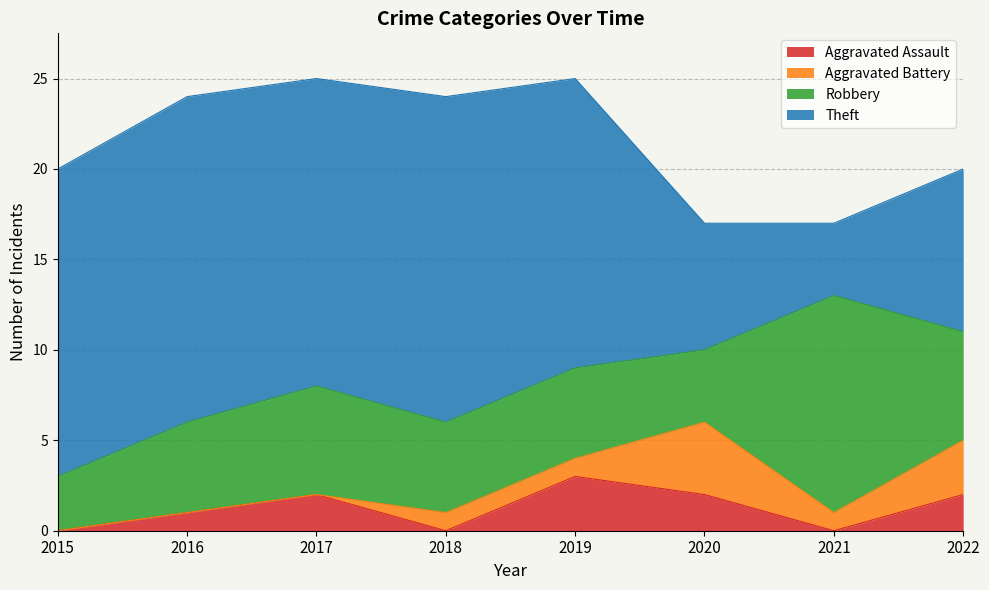

Between 2017 and 2016, which is larger?

2017